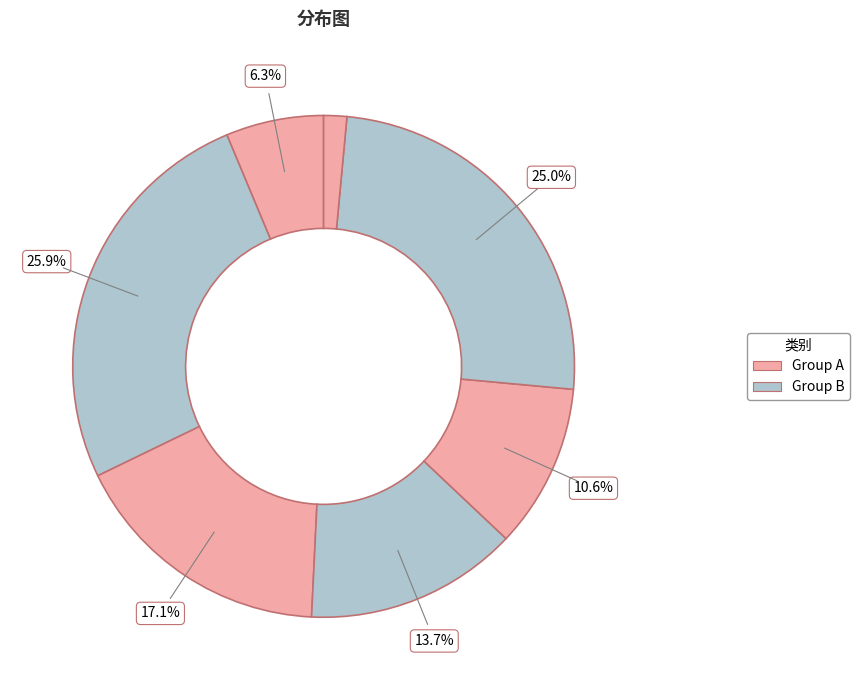

Count the number of slices in the pie.

7